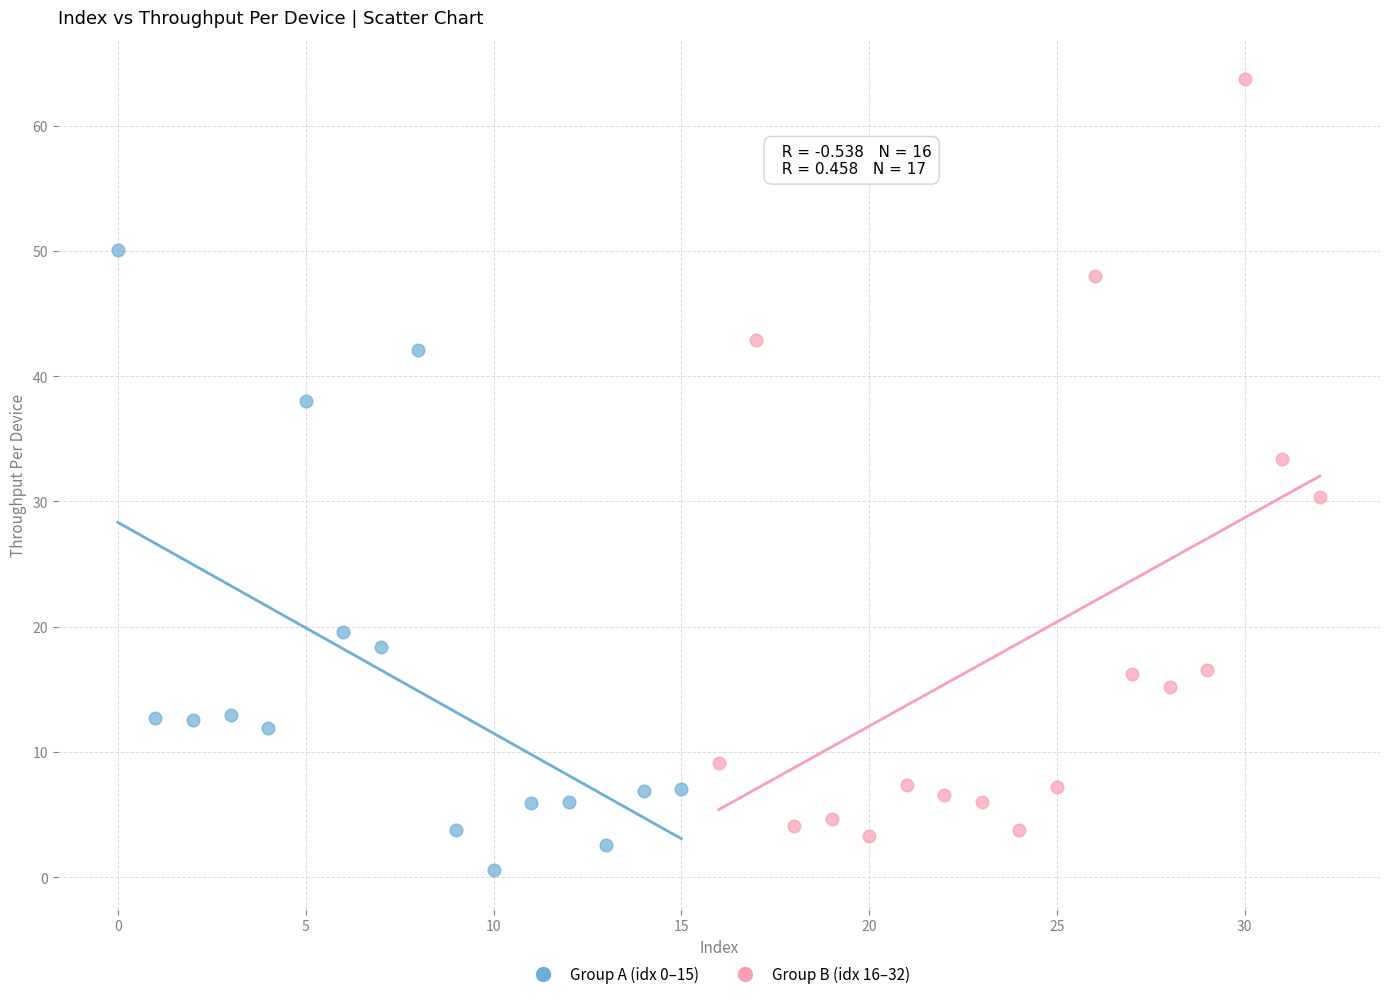

Which series has the largest Y range (max minus min)?

Group B (idx 16–32)